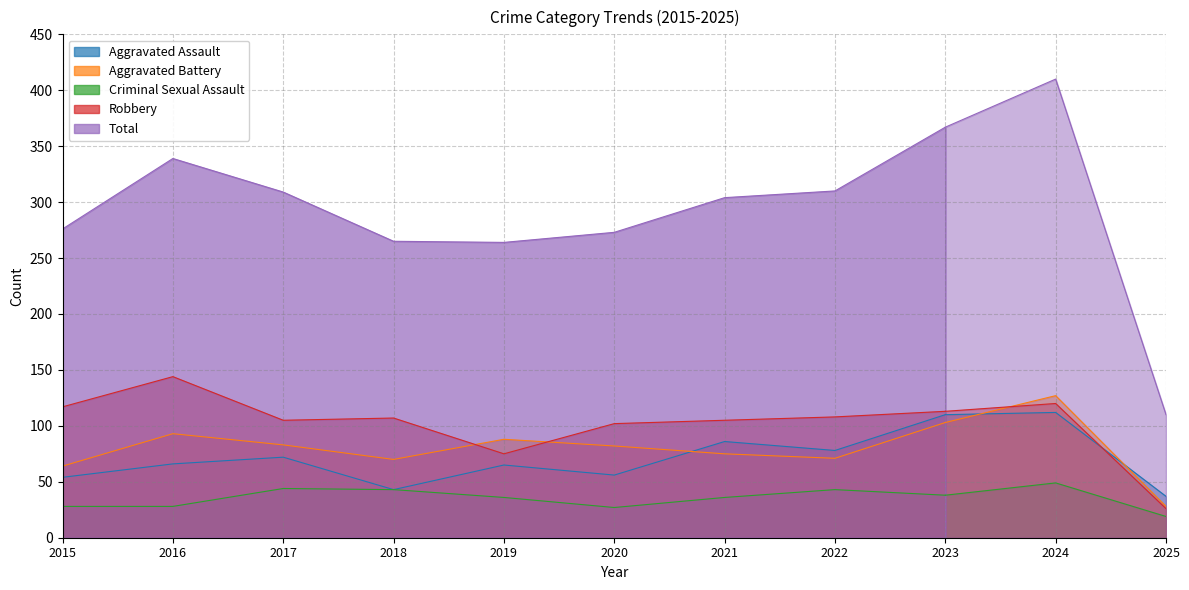

Does the chart have visible grid lines?

Yes